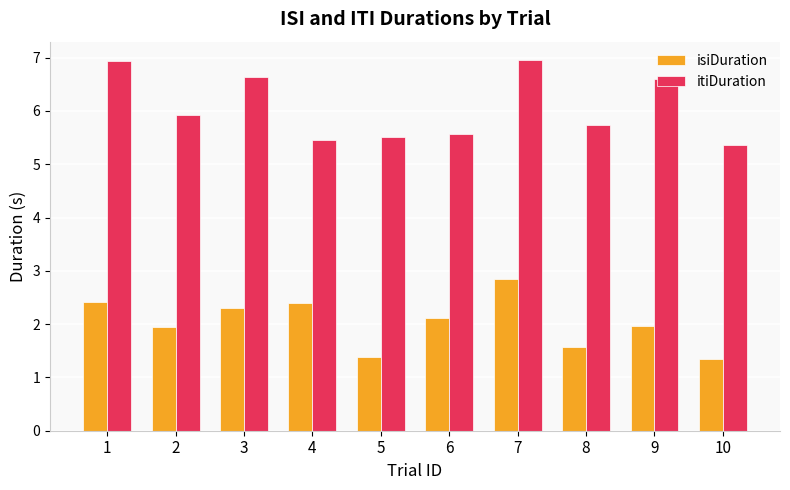

Which series has the largest total across all categories?

itiDuration